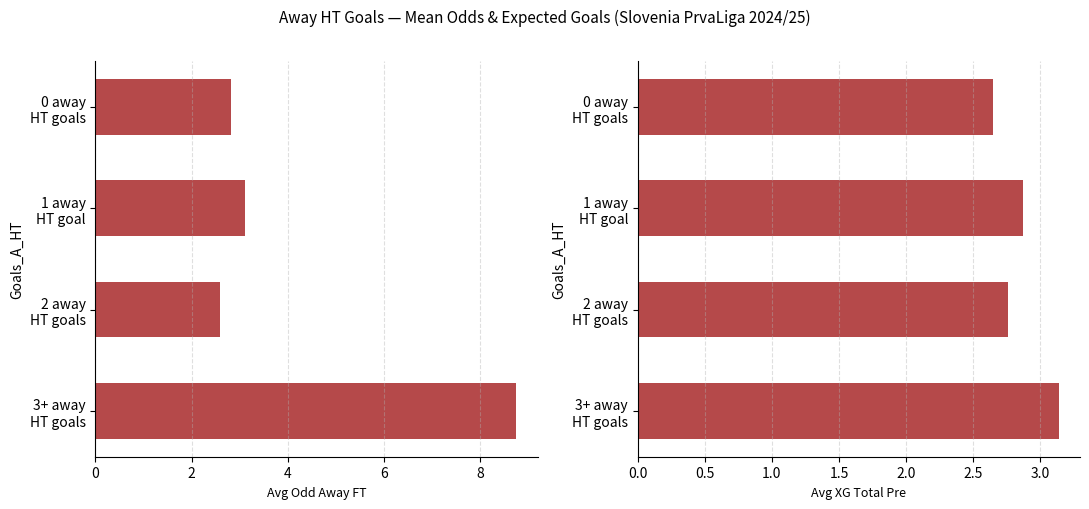

What is the sum of all Avg XG Total Pre values?

11.4